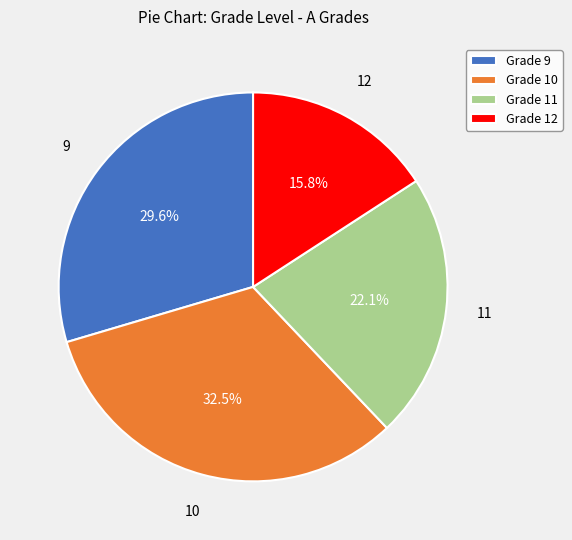

Rank the categories by value from lowest to highest.

Grade 12, Grade 11, Grade 9, Grade 10